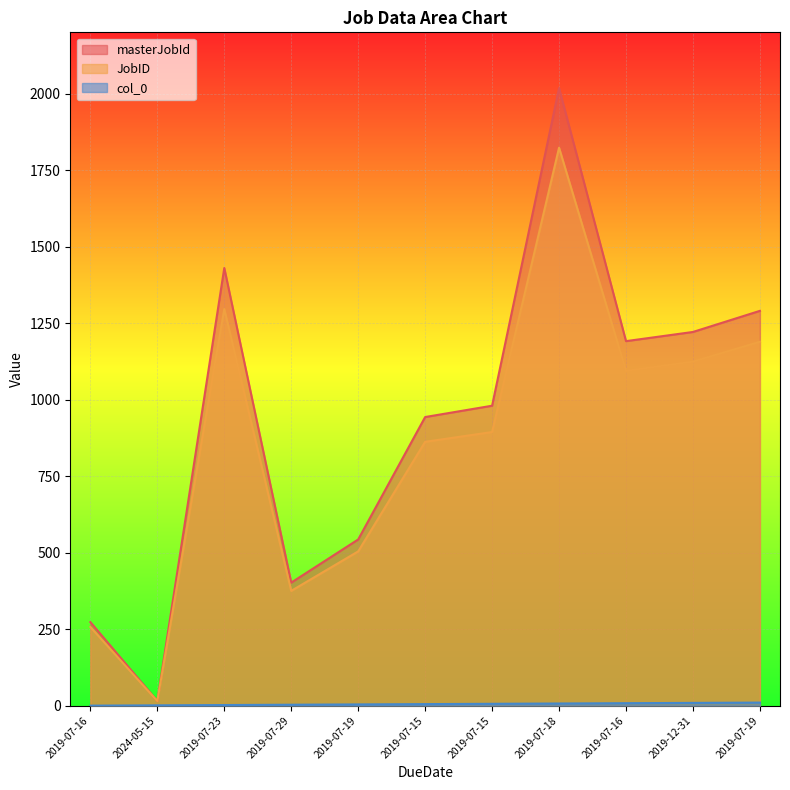

How many lines are shown in the chart?

3